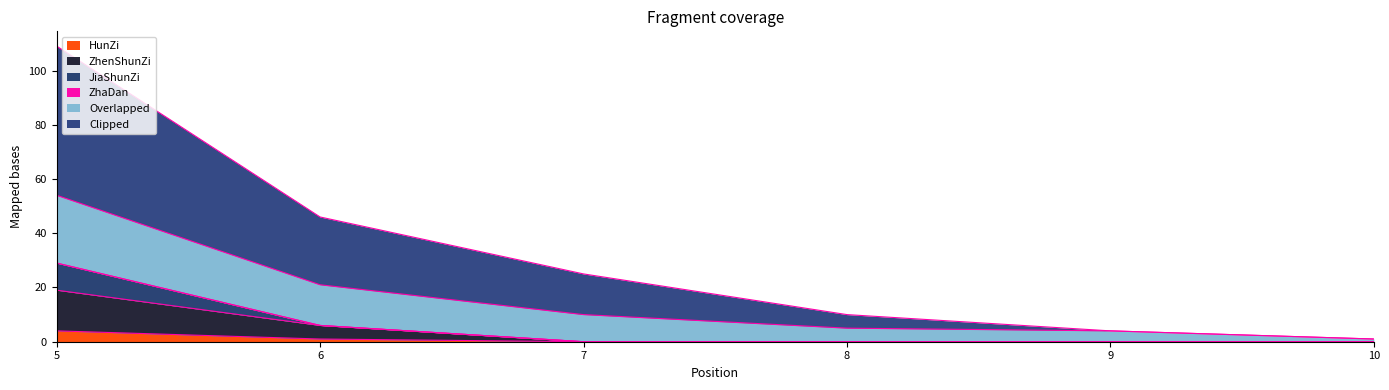

Is it true that HunZi equals 1 at 6?

True